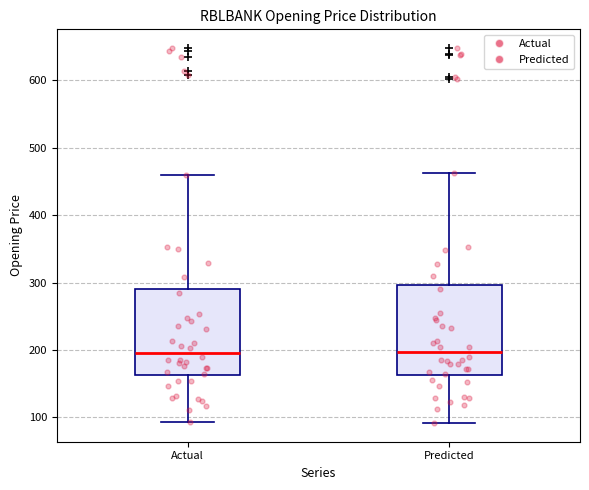

Where does the median line of the box for Predicted sit on the y-axis? The values are not printed on the chart, so give them approximately, as read against the axis.

200